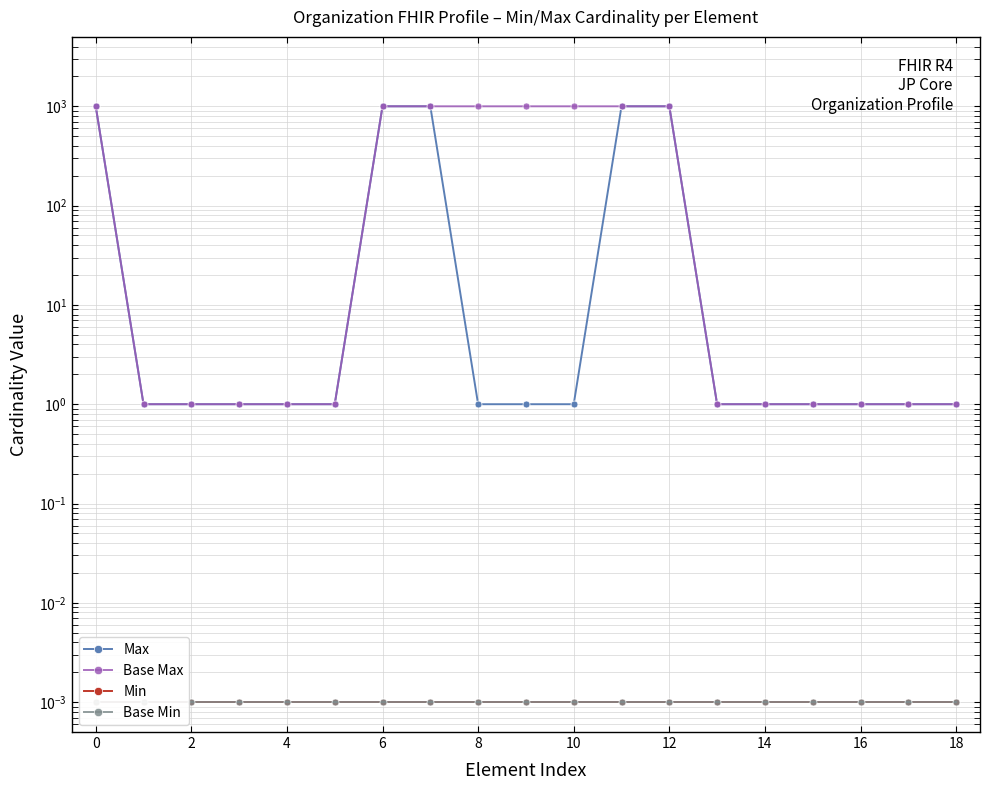

At how many categories does at least one series exceed 439?

8